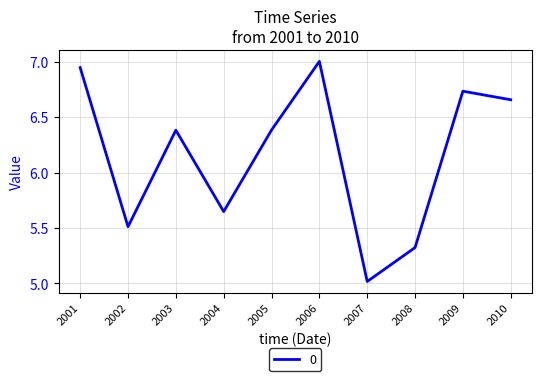

Between 2004 and 2009, which is larger?

2009